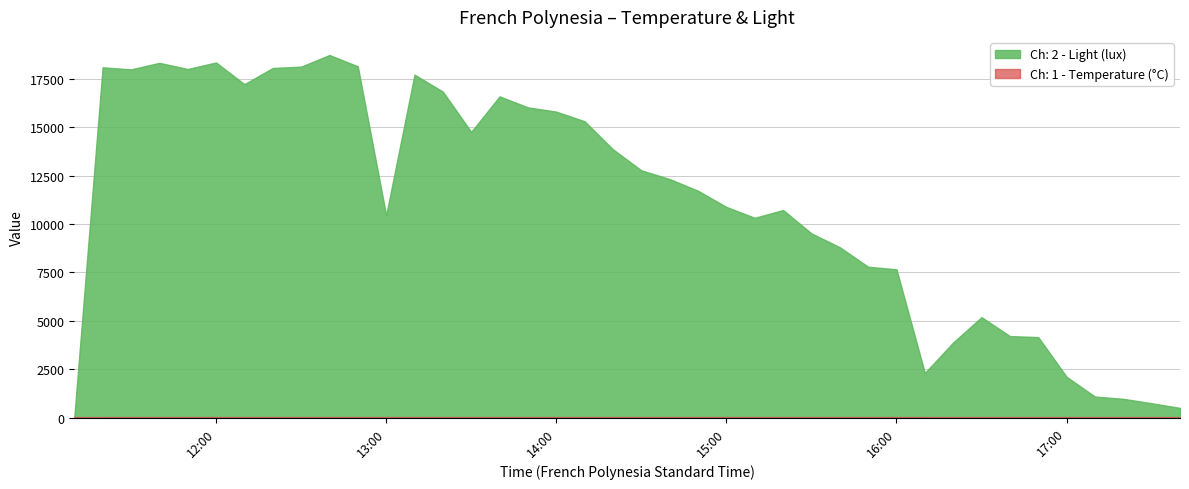

Which series has the widest spread of values?

Ch: 2 - Light (lux)